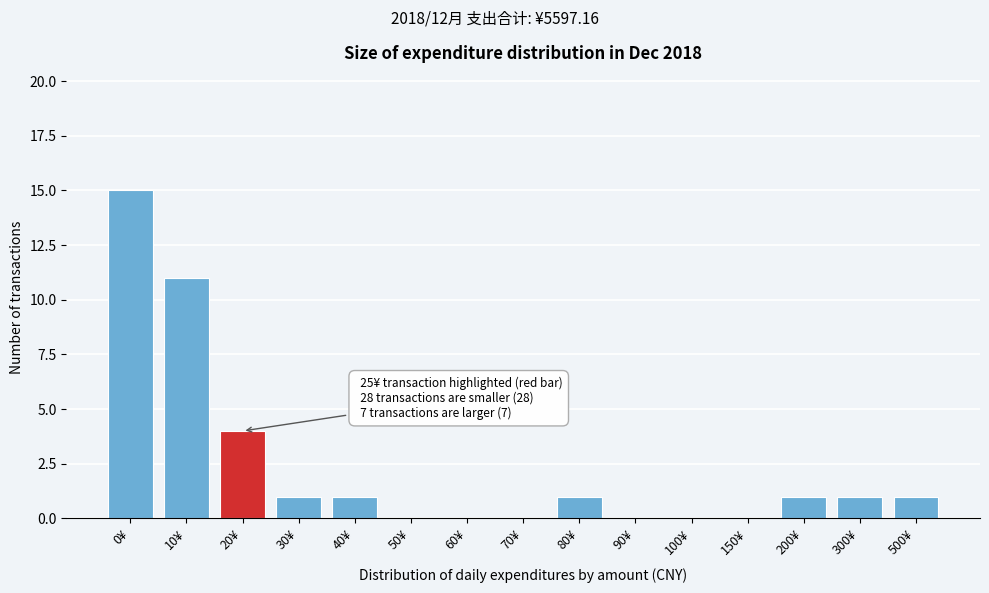

Reading left to right, what are all the values shown in this chart?

0¥=15	10¥=11	20¥=4	30¥=1	40¥=1	50¥=0	60¥=0	70¥=0	80¥=1	90¥=0	100¥=0	150¥=0	200¥=1	300¥=1	500¥=1